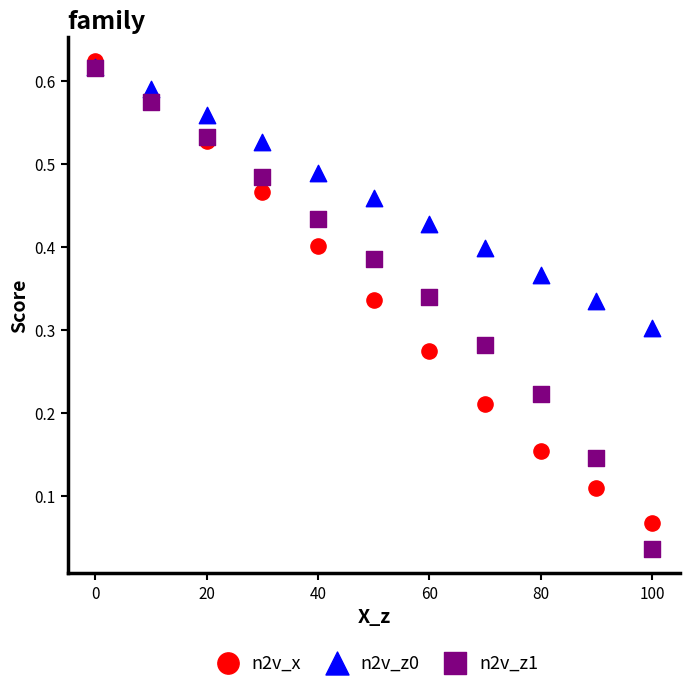

Which series contains the lowest Y value?

n2v_z1